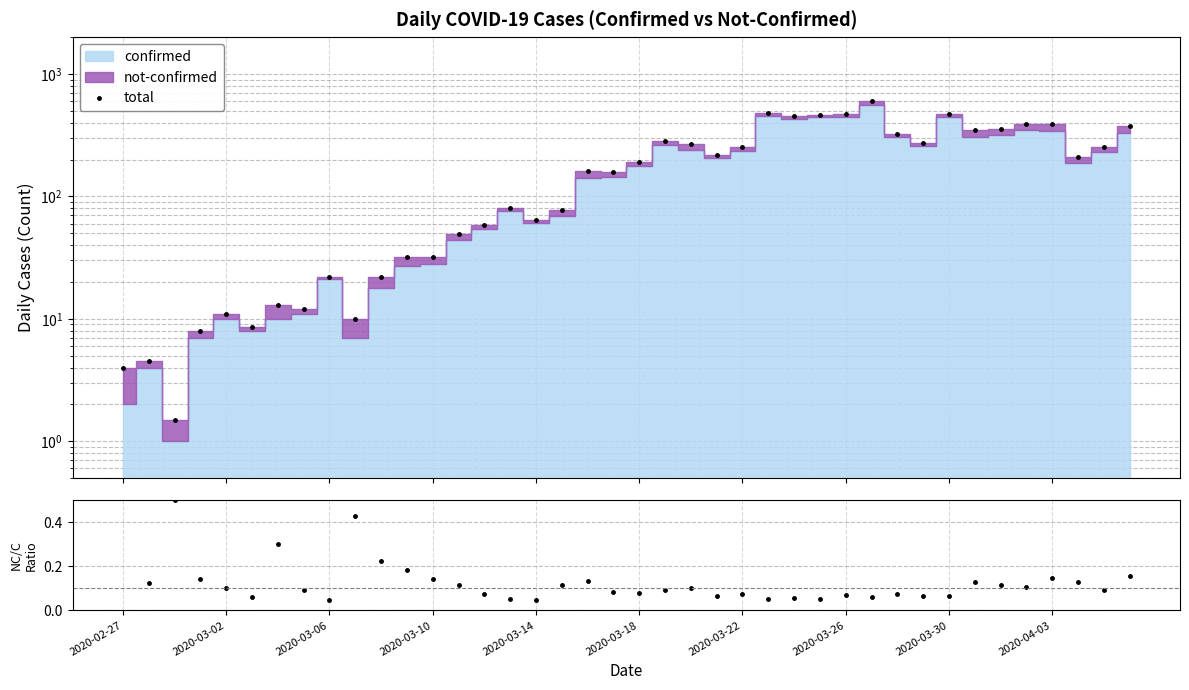

Does the chart have visible grid lines?

Yes